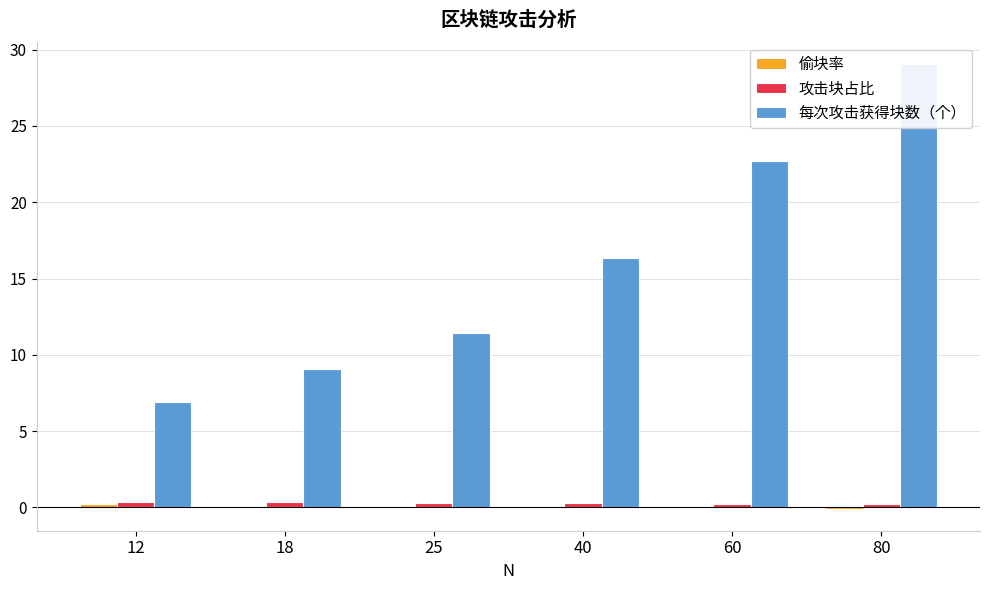

The value of 偷块率 at 80 is -0.0. True or false?

False